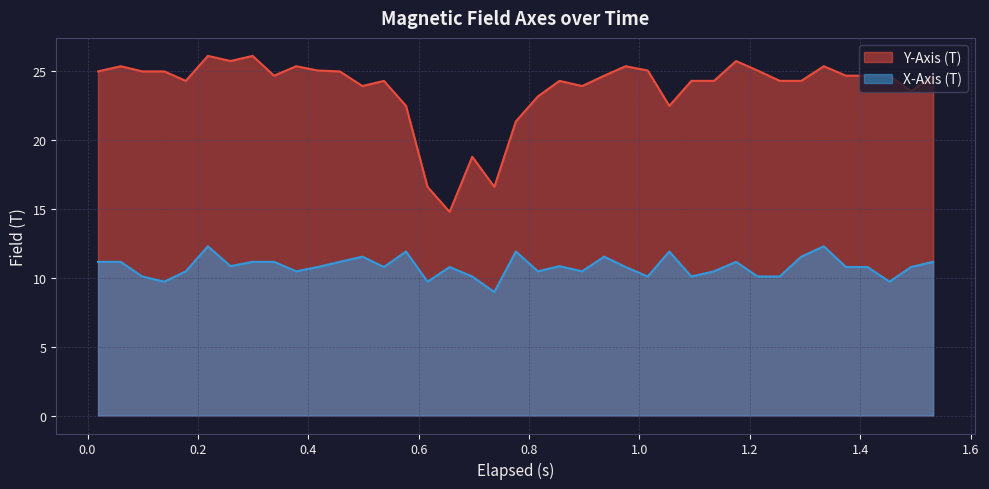

List the series in order of their peak value, lowest first.

X-Axis (T), Y-Axis (T)